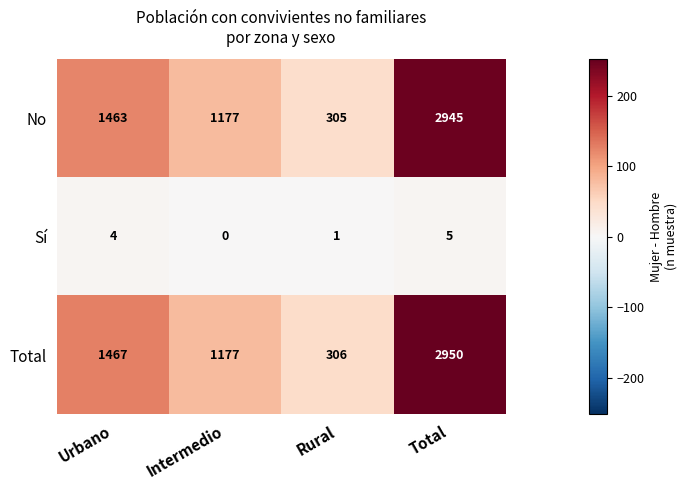

What is the sum of all Total values?

5900